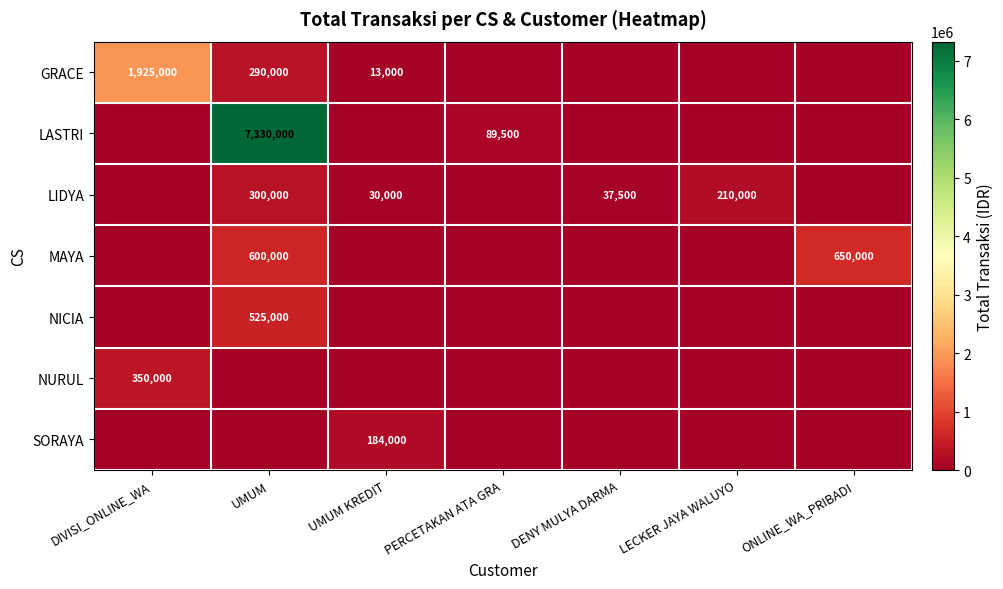

What is the sum of the LIDYA values at LECKER JAYA WALUYO and UMUM KREDIT?

240000